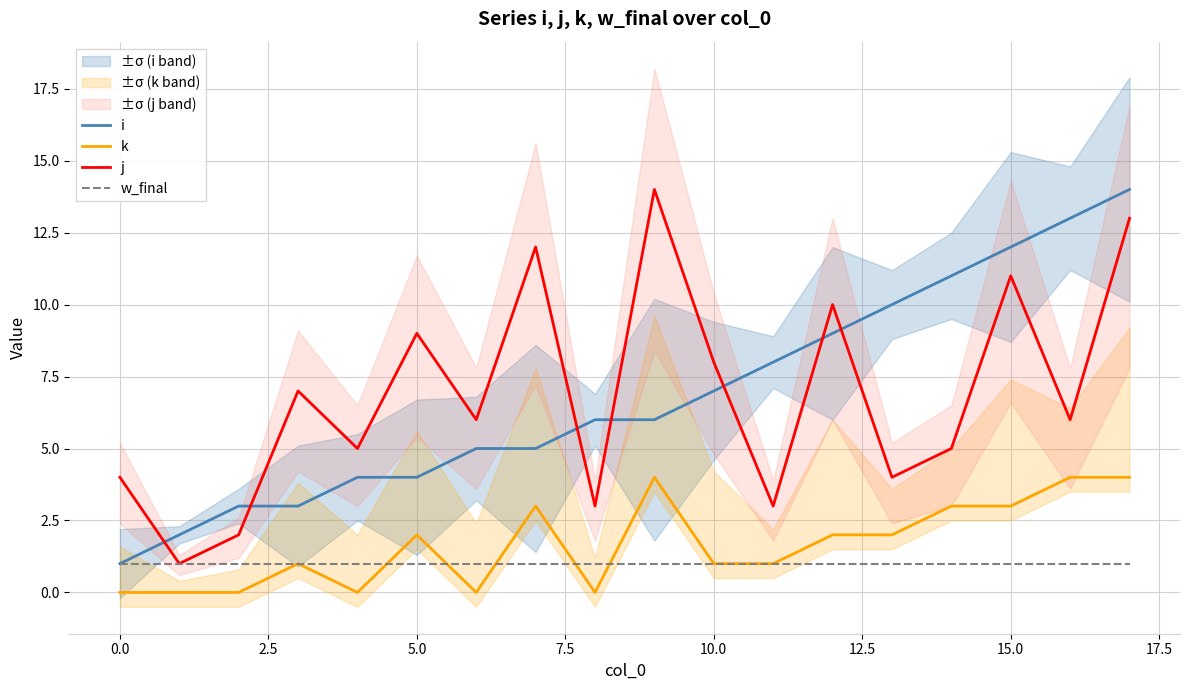

The k series shows 4 at 17. True or false?

True